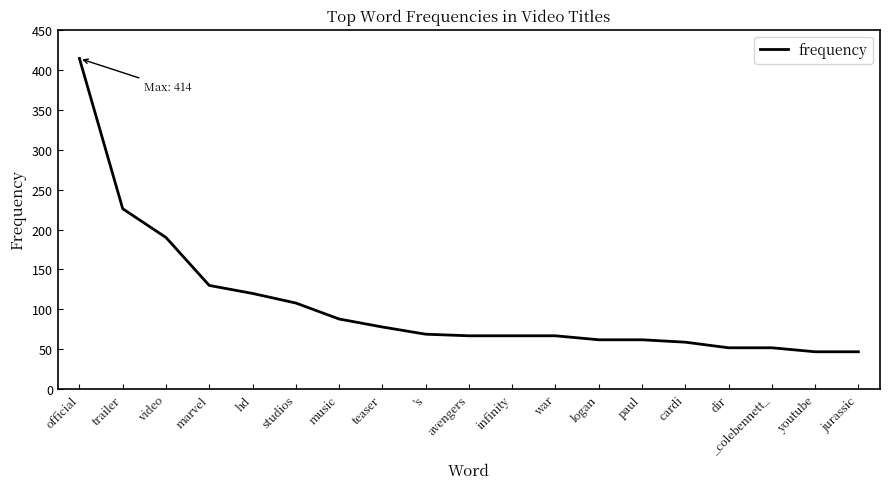

What is the sum of all values?

2005